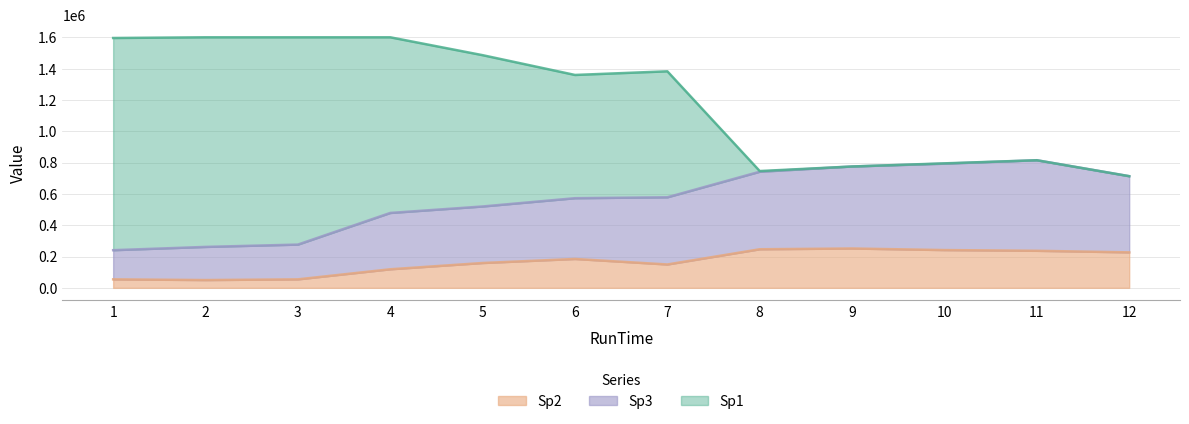

How many lines are shown in the chart?

3